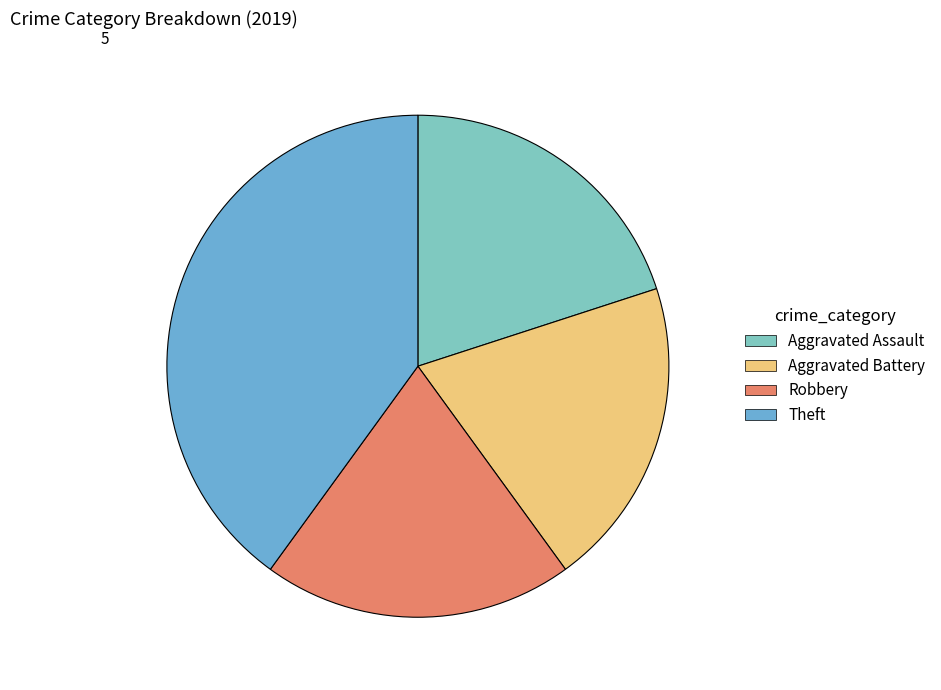

Is there a majority slice in this chart?

No